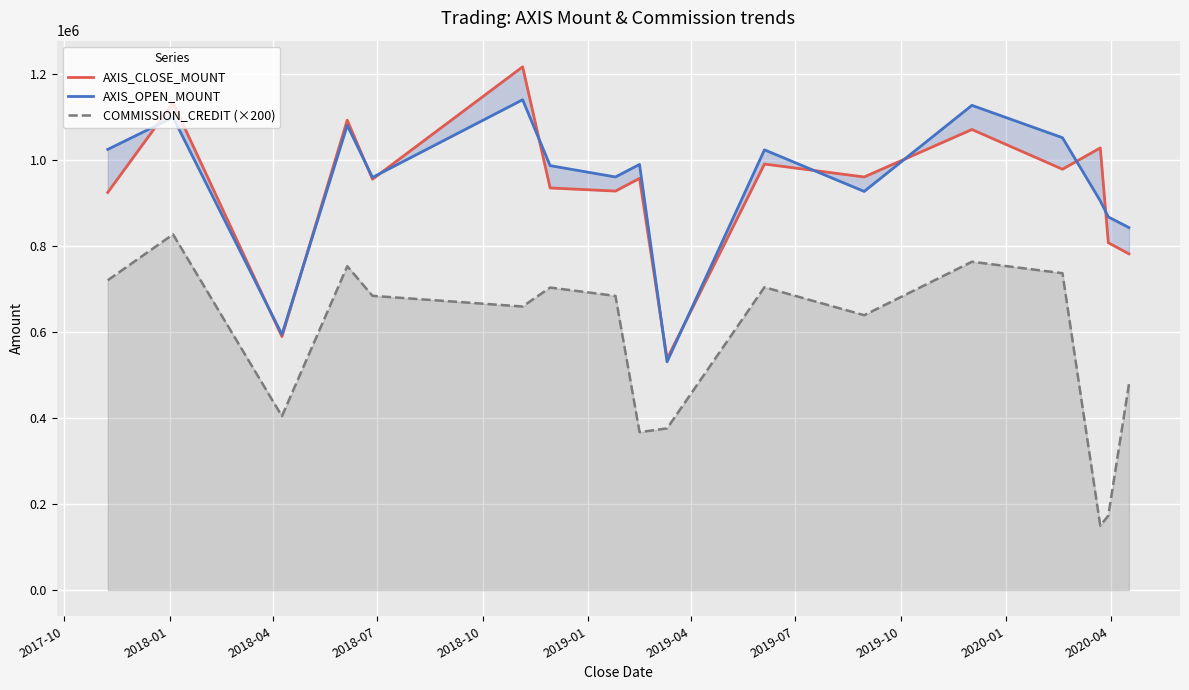

What is the value of the COMMISSION_CREDIT (×200) point at the 13th from the left?

763000